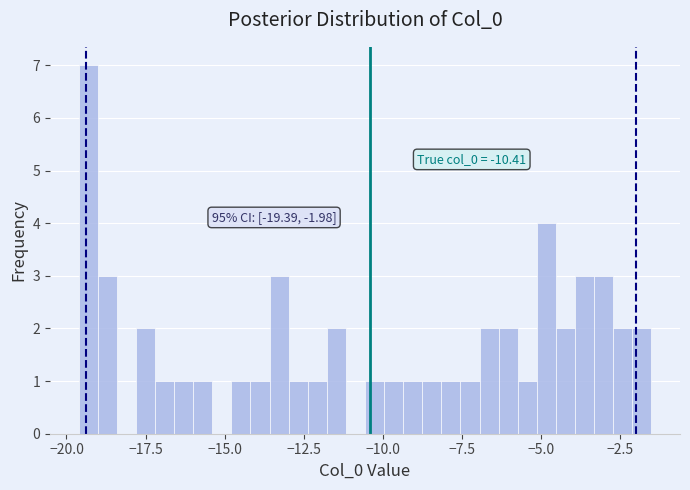

Read against the x-axis, roughly where is the centre of the tallest bar?

-19.5